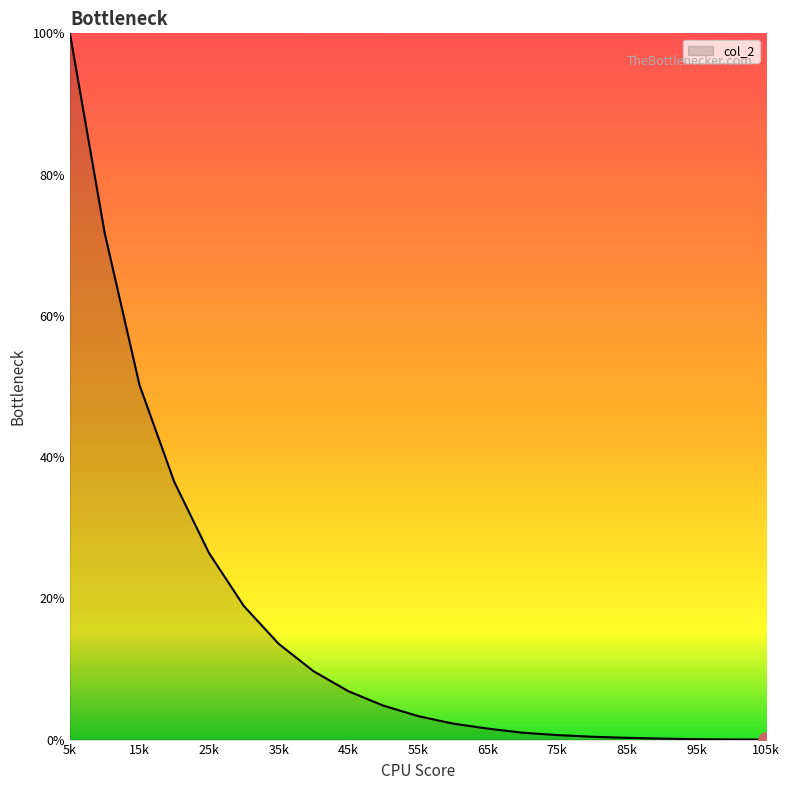

What is the difference between the maximum and minimum values?

100.0